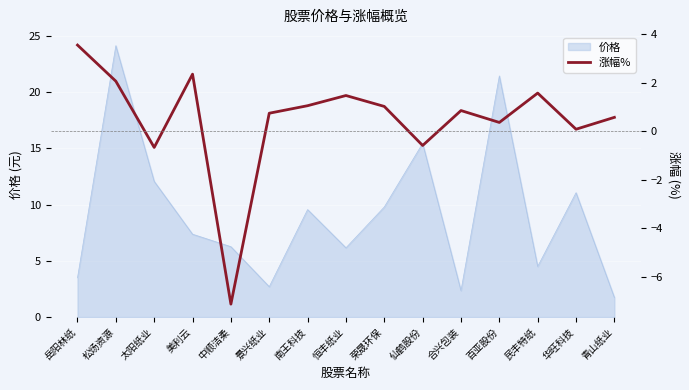

What is the highest value of the 价格 series?

24.1